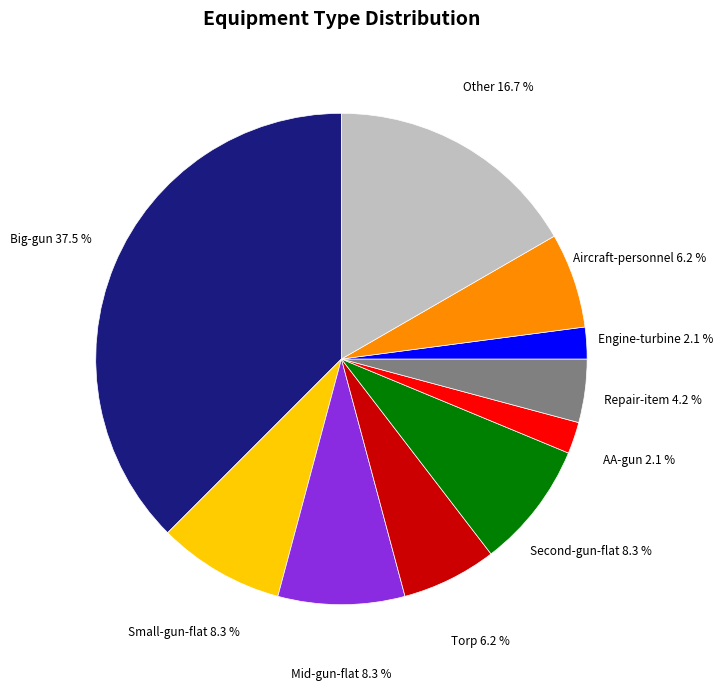

Which slice is the largest?

Big-gun